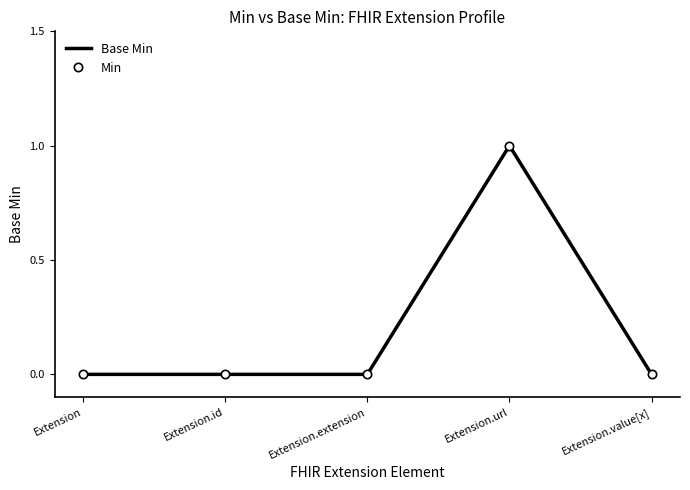

Reading left to right, transcribe all the data shown in this chart.

Base Min: 0	0	0	1	0
Min: 0	0	0	1	0